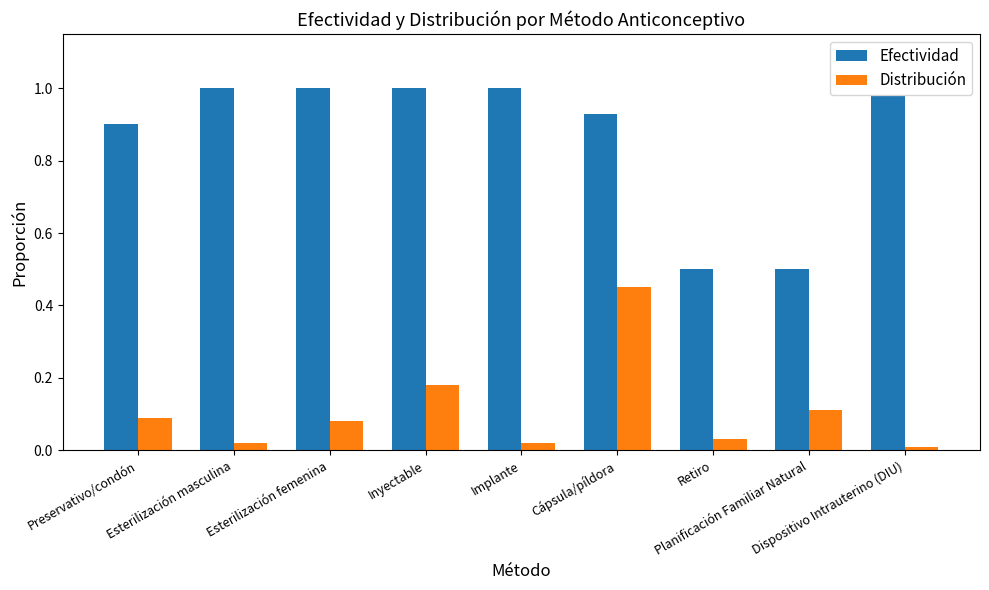

Rank the series by their average value, from highest to lowest.

Efectividad, Distribución